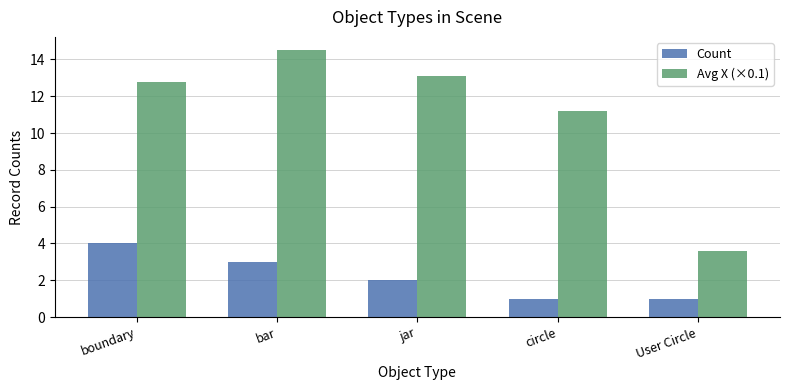

How many bars are there in total?

10